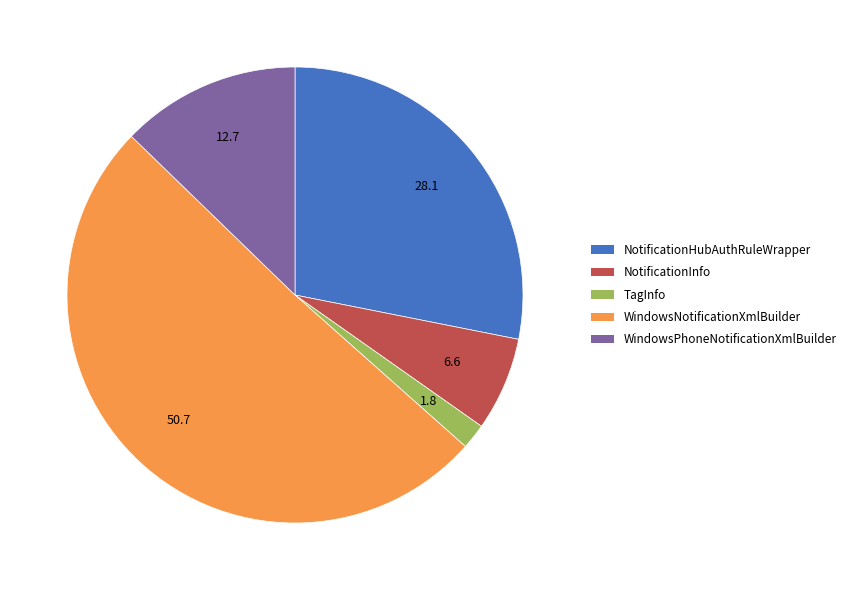

How many slices are in this pie chart?

5